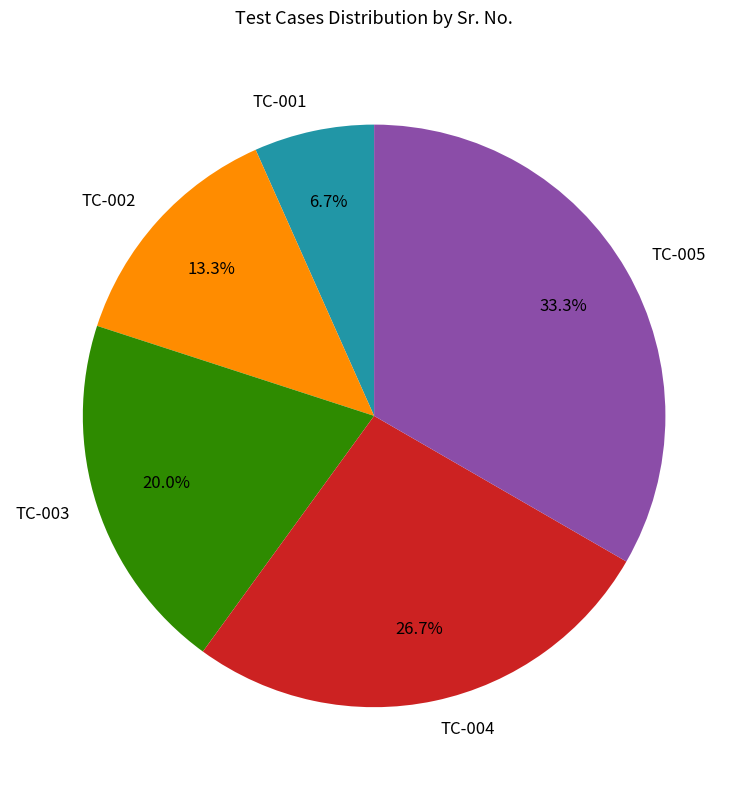

The TC-001 slice represents 1% of the pie. True or false?

False